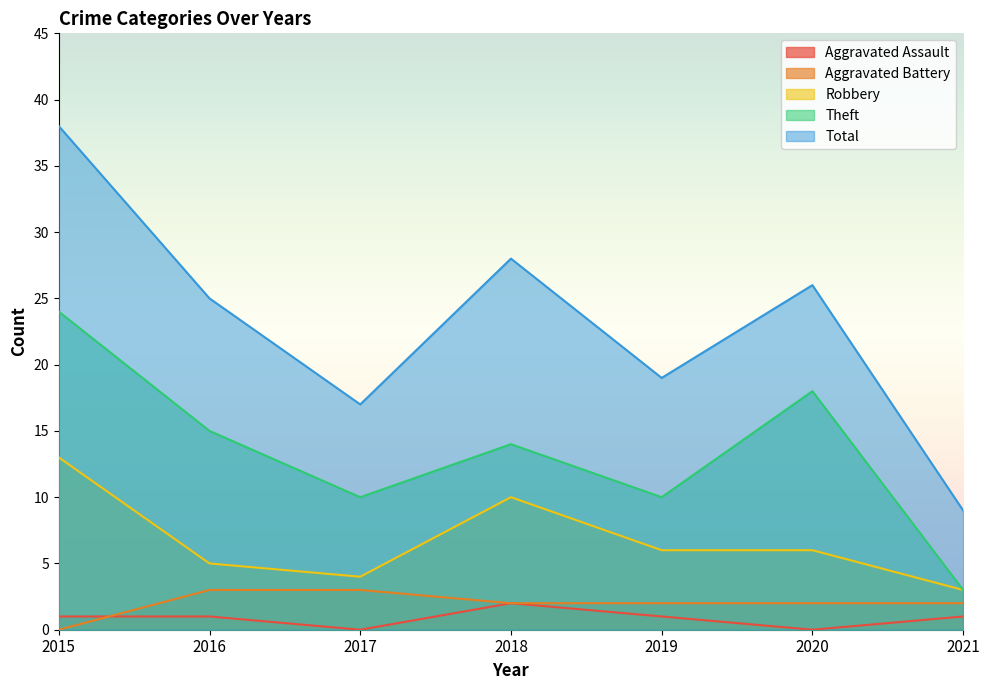

True or false: Total and Theft intersect in this chart.

False